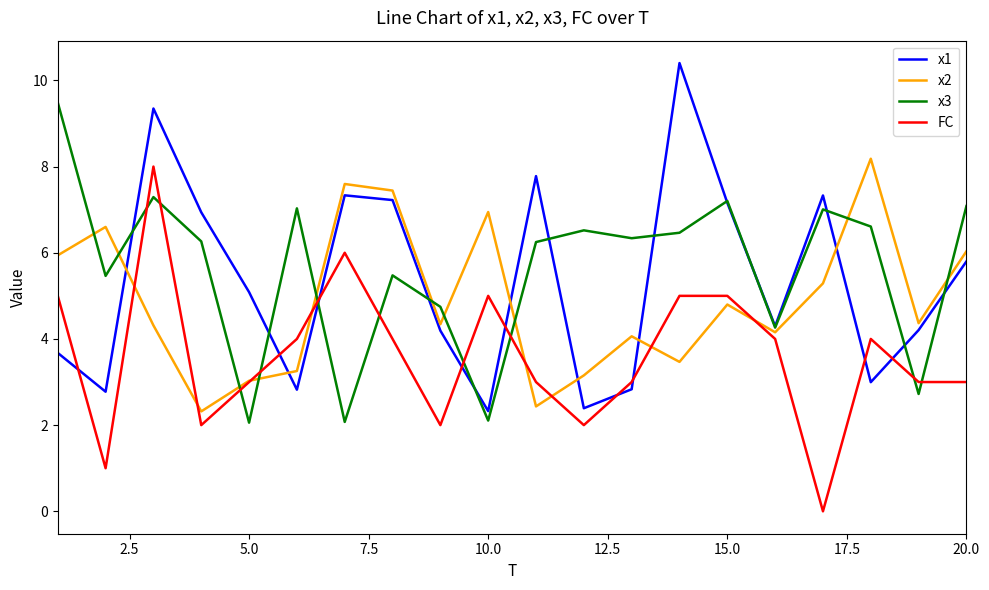

True or false: x3 and FC intersect in this chart.

True